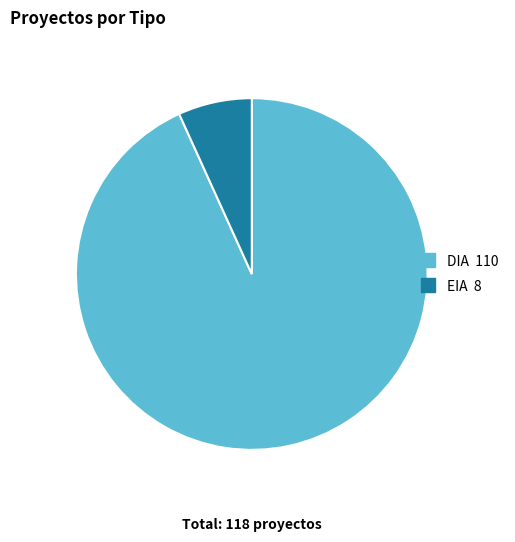

What is the largest slice in the pie chart?

DIA